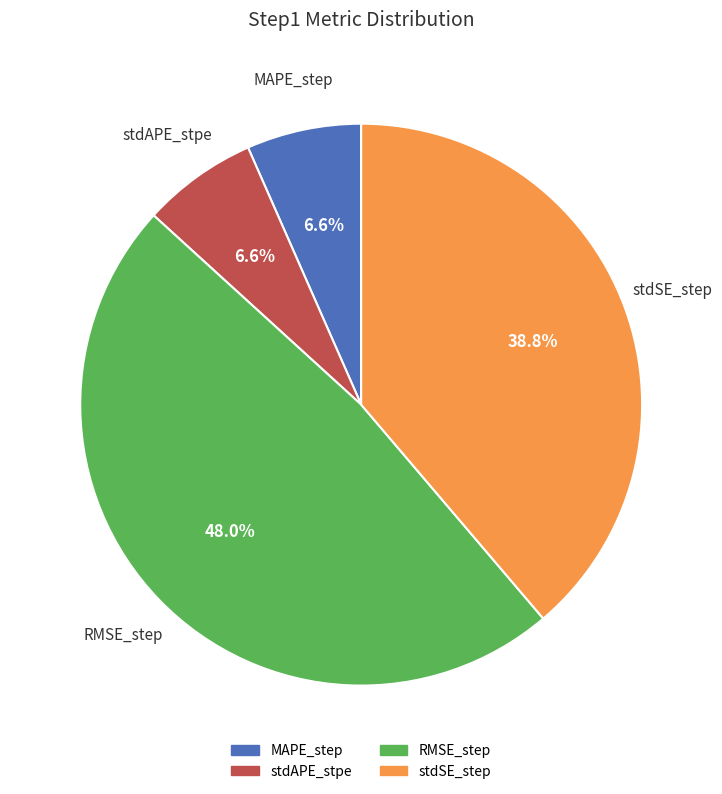

What is the largest slice in the pie chart?

RMSE_step